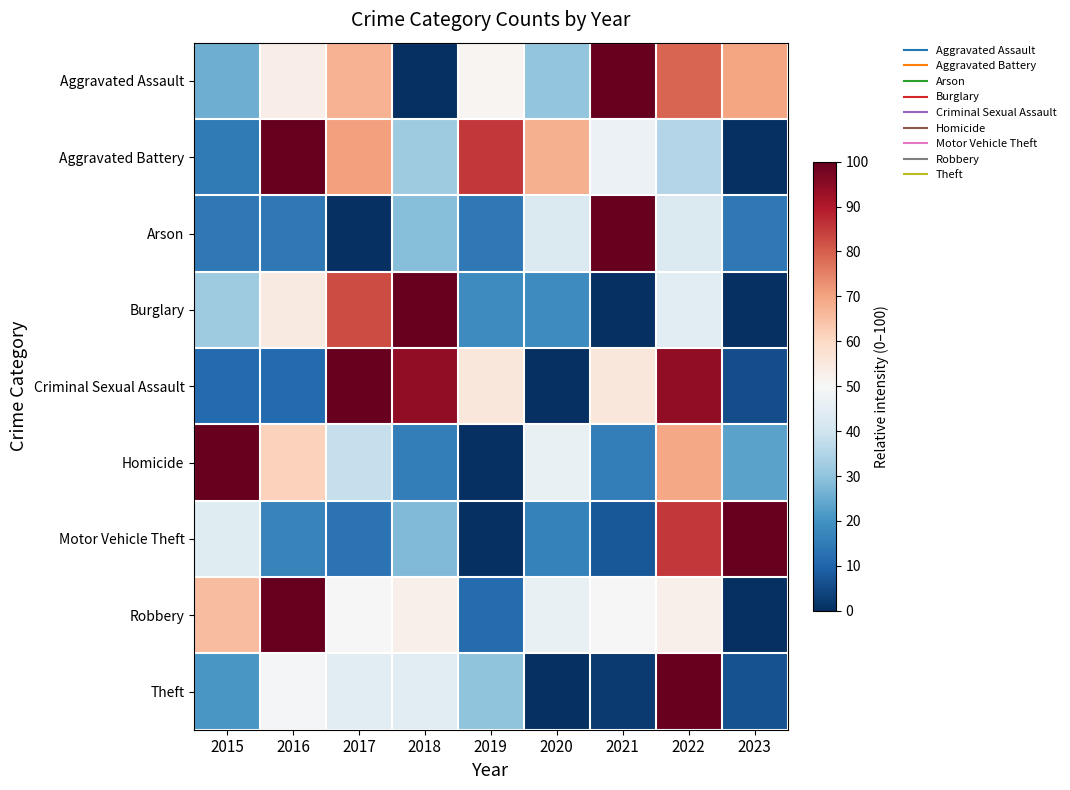

Between 2020 and 2021, which series saw the biggest shift?

Aggravated Assault